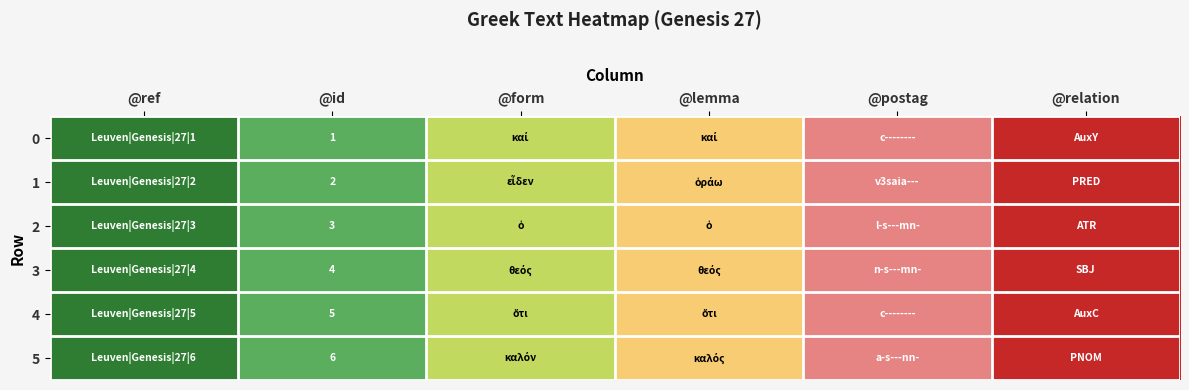

At @id, list the series in order from largest to smallest.

0, 1, 2, 3, 4, 5